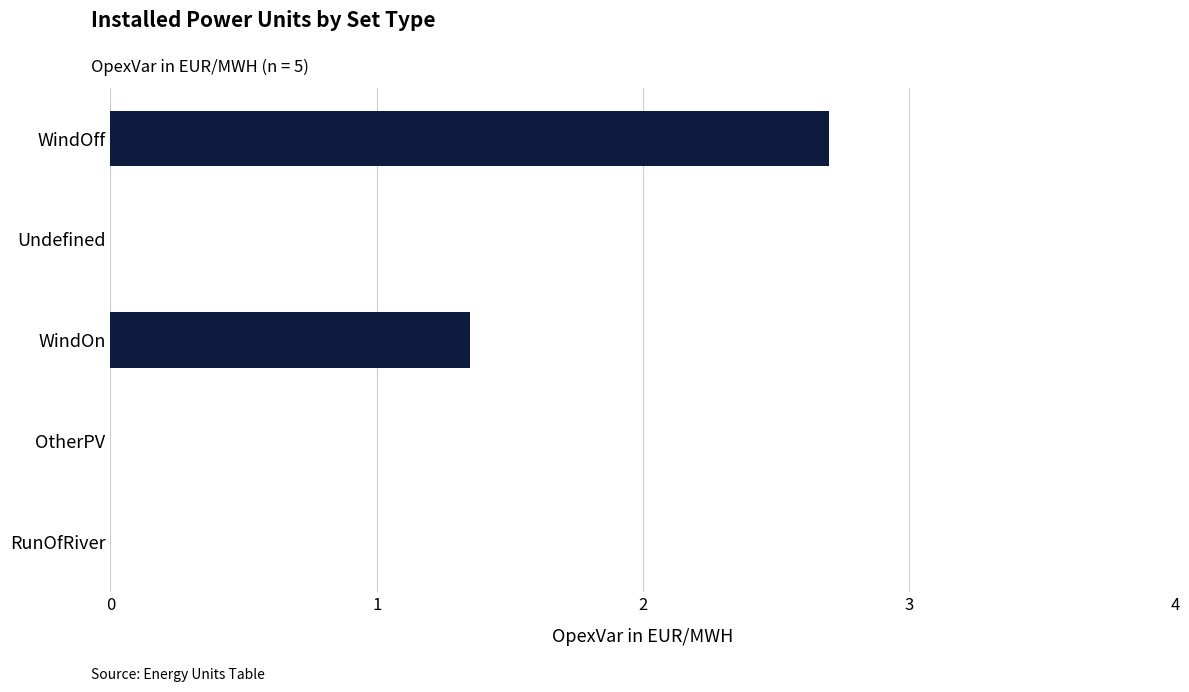

What is the sum of the values at OtherPV and WindOff?

2.7